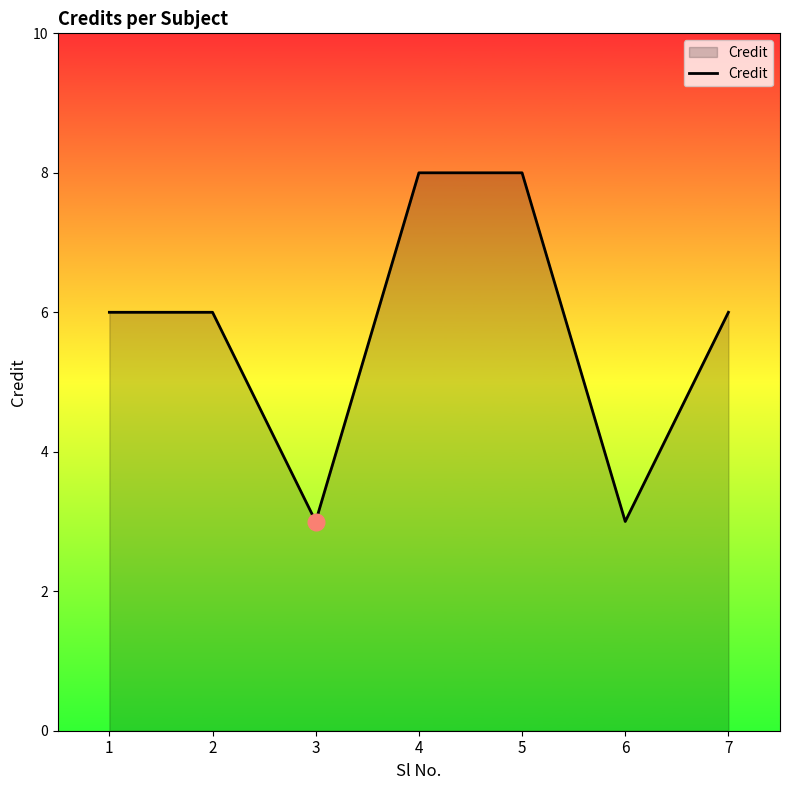

What is the approximate value at 3?

3